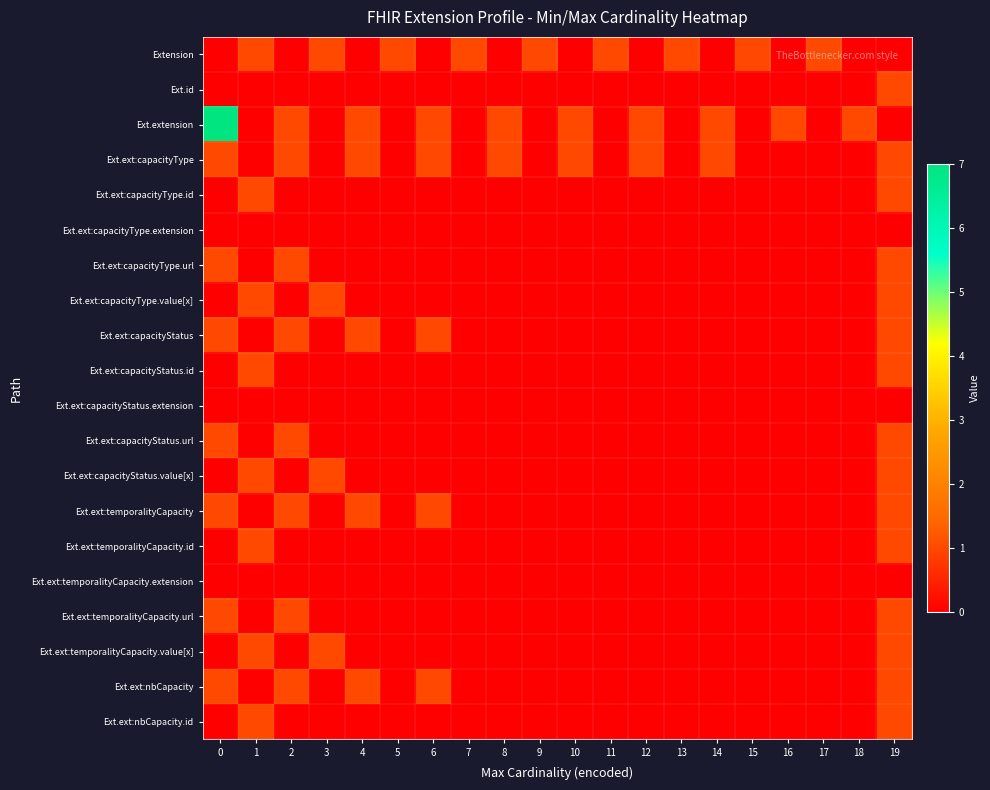

At how many categories does at least one series exceed 6?

1